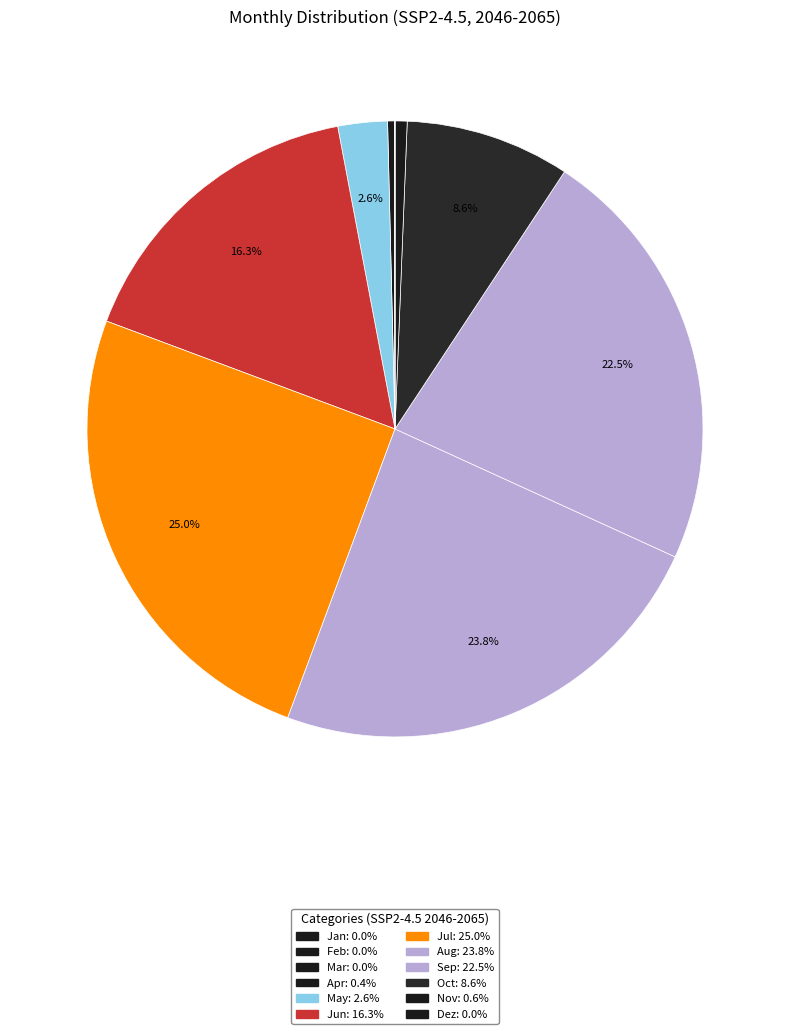

What is the smallest slice in the pie chart?

Jan